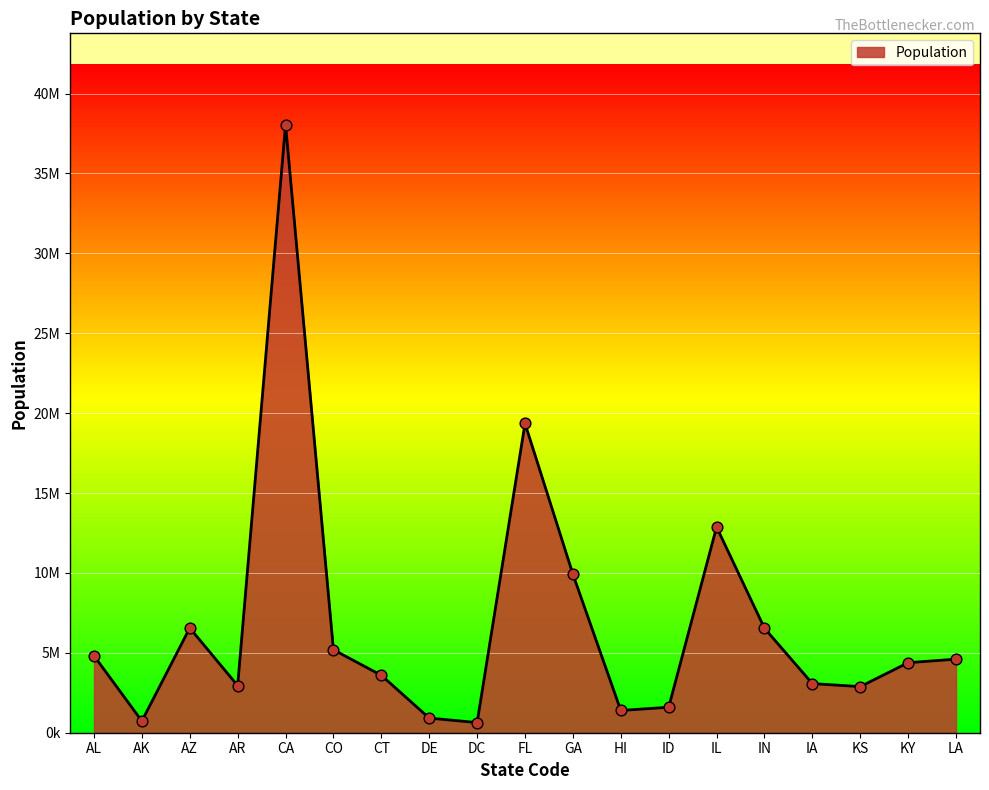

Approximately how many times larger is the value at IA compared to AL?

0.6